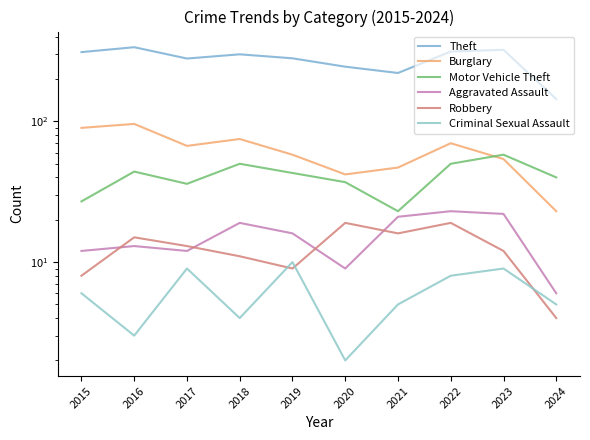

Which has a higher value, 2020 or 2024?

2020